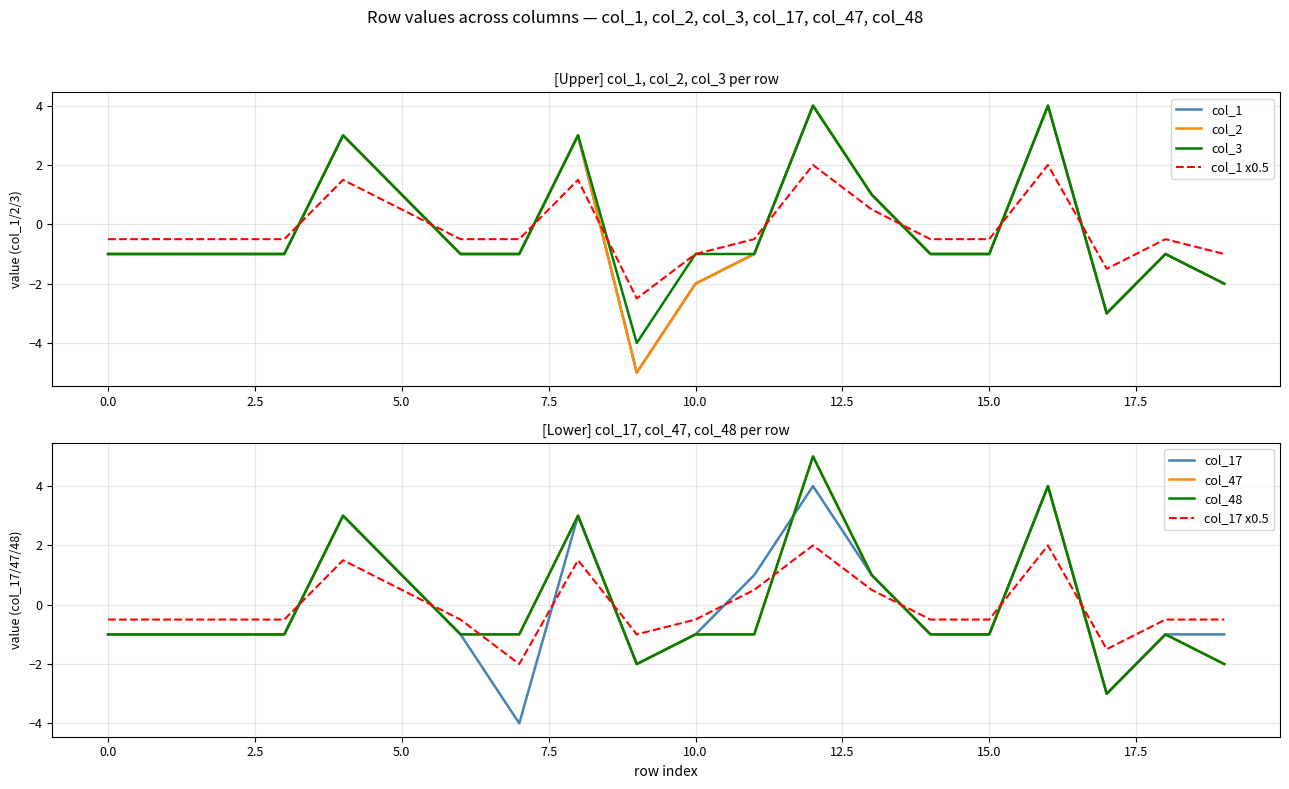

What is the total value across all series at 2?

-6